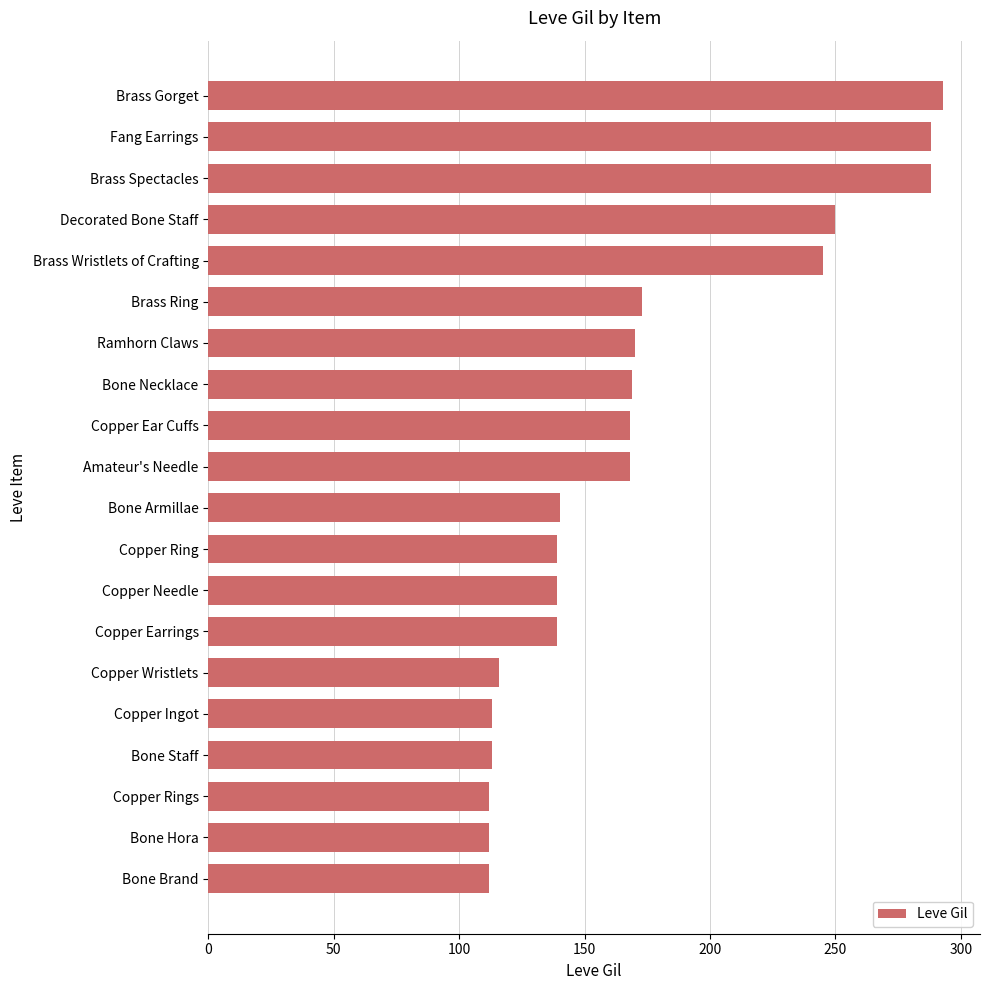

What is the difference between the second highest and minimum values?

176